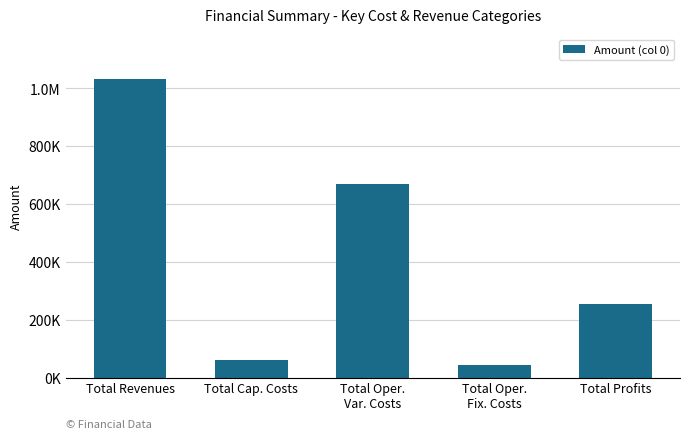

Rank the categories by value from highest to lowest.

Total Revenues, Total Oper.
Var. Costs, Total Profits, Total Cap. Costs, Total Oper.
Fix. Costs